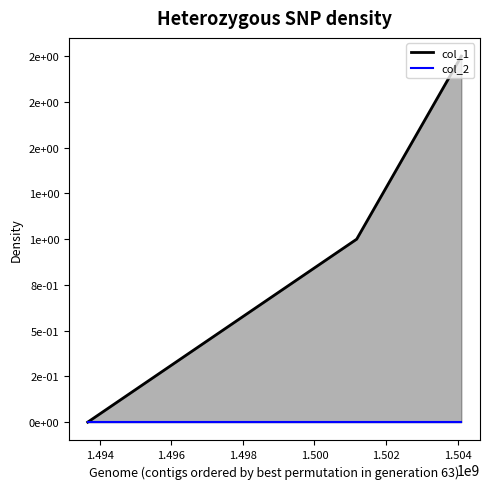

Is the value of col_1_line at 1.492 greater than the value of col_2_line at 1.496?

No